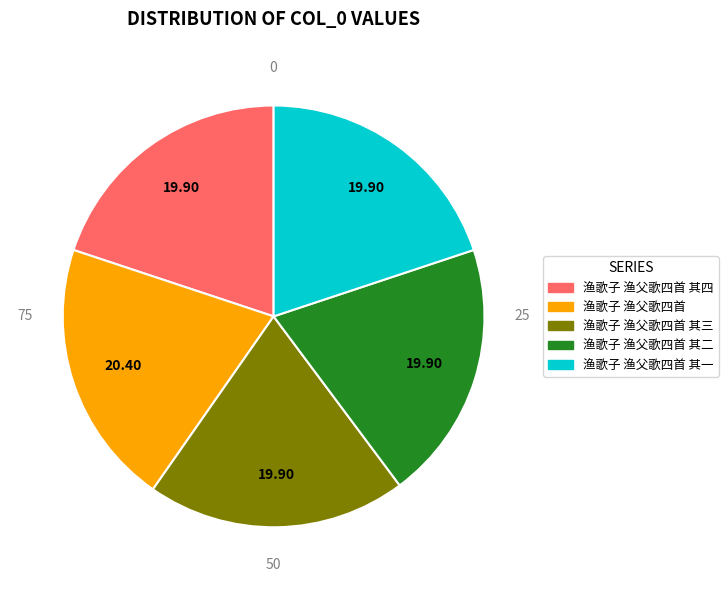

Approximately how many times larger is the value at 渔歌子 渔父歌四首 其二 compared to 渔歌子 渔父歌四首 其三?

1.0